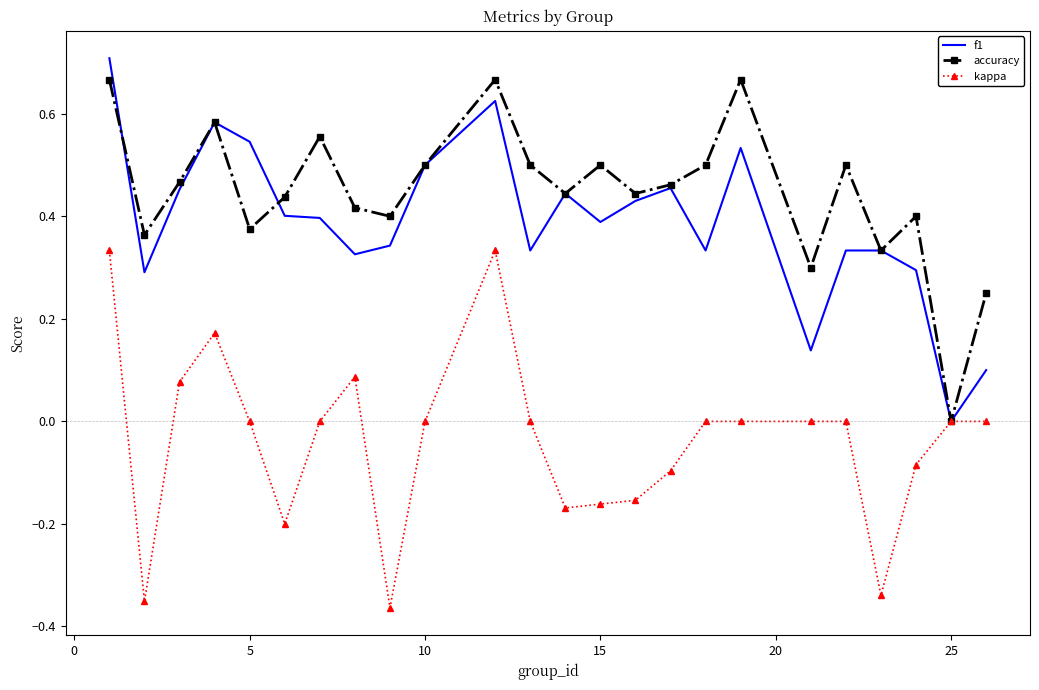

Which series has the largest total across all categories?

accuracy